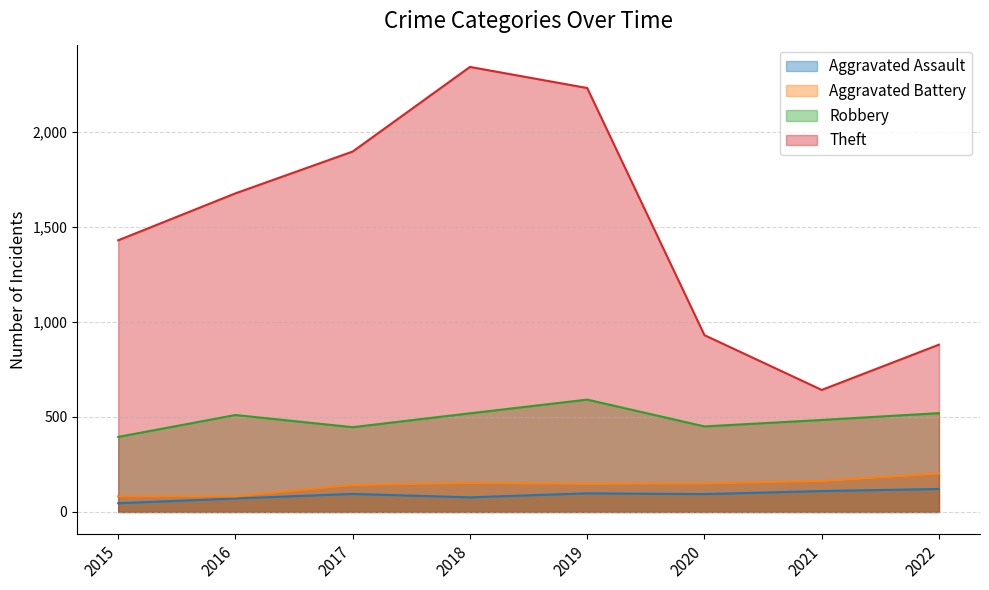

At how many categories does at least one series exceed 1552?

4